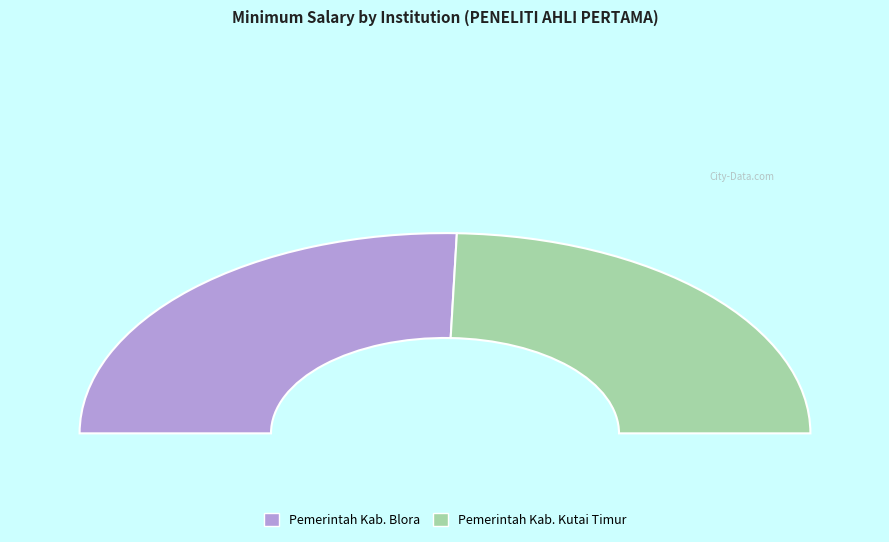

How many segments does this pie chart have?

2